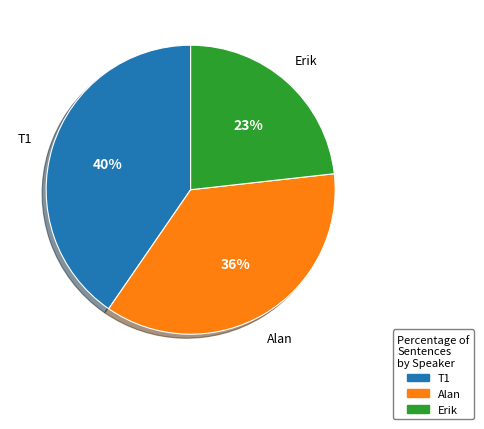

How many segments does this pie chart have?

3